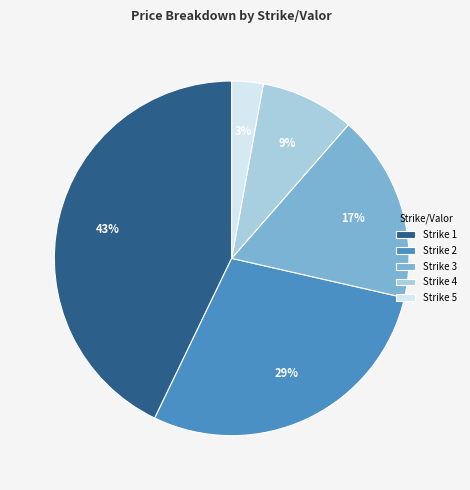

How many slices are in this pie chart?

5